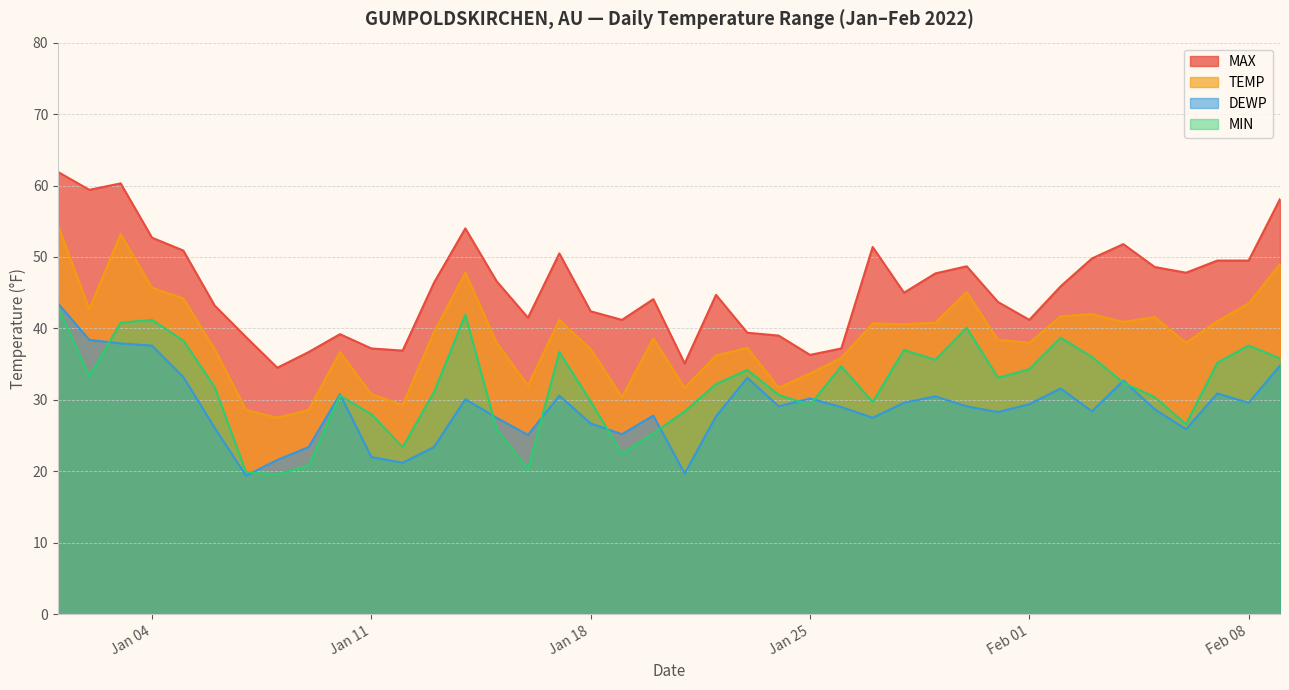

At which label is MIN closest to 31?

2022-01-13